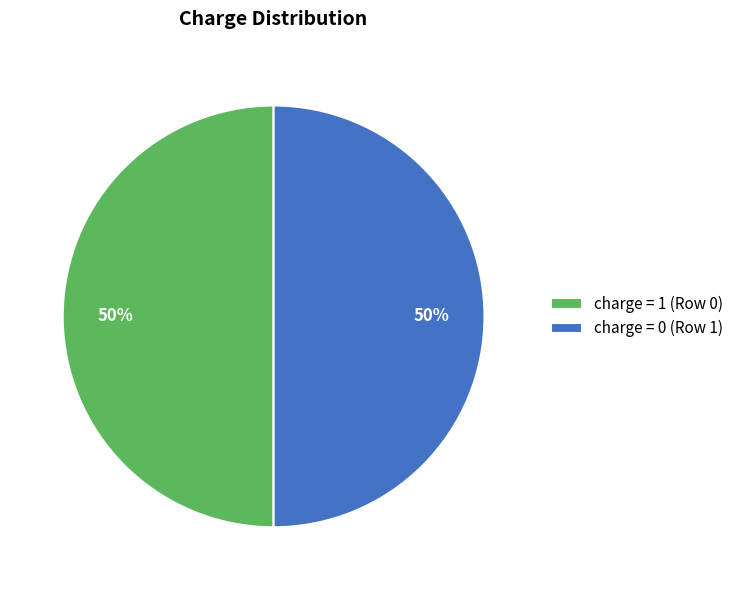

What is the ratio of the value at charge = 0 (Row 1) to the value at charge = 1 (Row 0)?

1.0